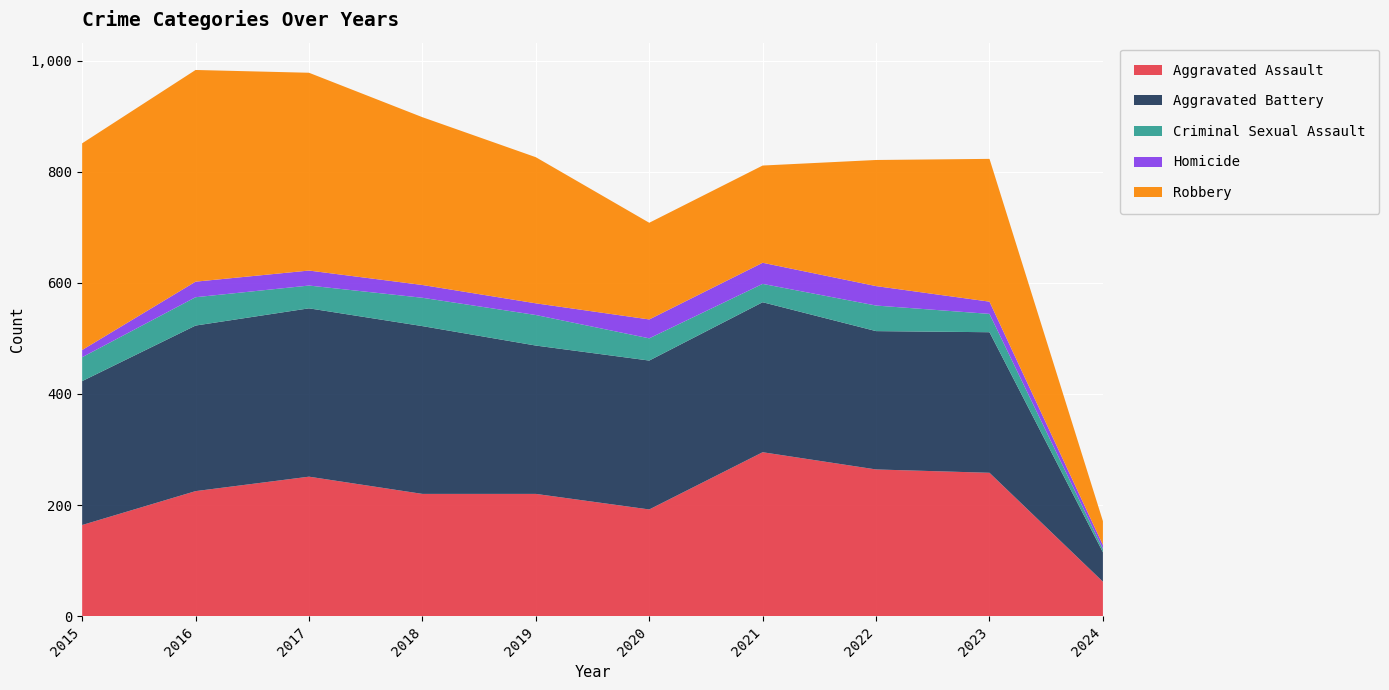

Reading left to right, transcribe all the data shown in this chart.

Aggravated Assault: 2015=164	2016=225	2017=251	2018=220	2019=220	2020=192	2021=295	2022=264	2023=258	2024=62
Aggravated Battery: 2015=259	2016=298	2017=303	2018=302	2019=267	2020=268	2021=270	2022=249	2023=253	2024=53
Criminal Sexual Assault: 2015=43	2016=51	2017=41	2018=51	2019=55	2020=40	2021=33	2022=46	2023=33	2024=6
Homicide: 2015=13	2016=28	2017=27	2018=23	2019=21	2020=34	2021=38	2022=35	2023=22	2024=7
Robbery: 2015=372	2016=381	2017=356	2018=302	2019=263	2020=174	2021=175	2022=227	2023=257	2024=43